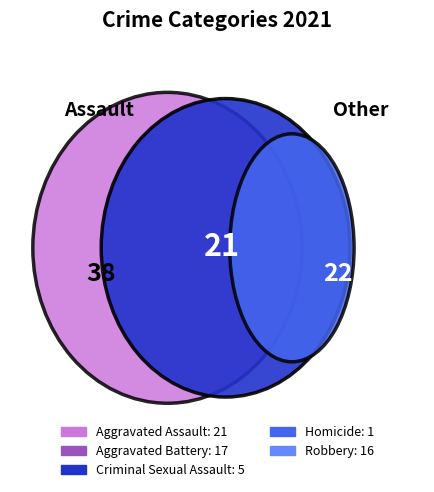

What percentage is the Homicide slice, to the nearest percent?

2%